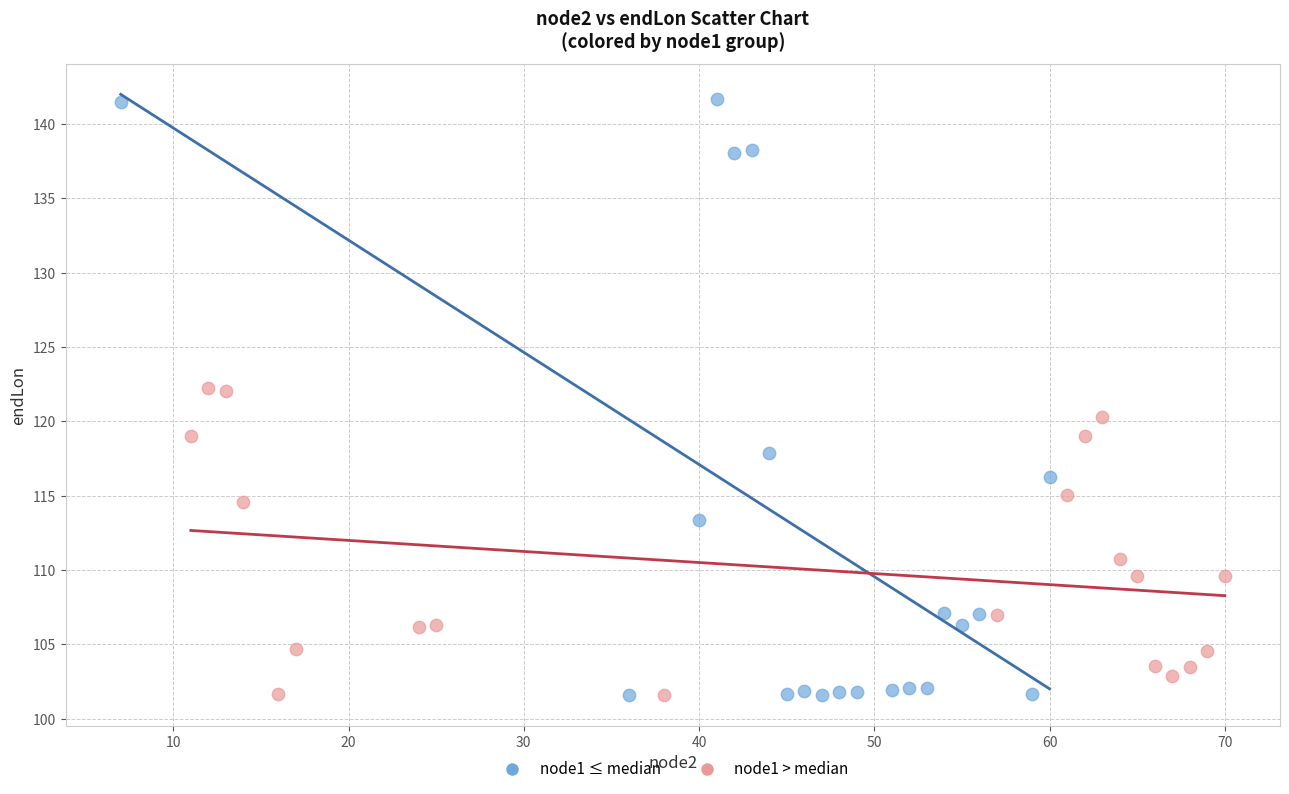

Which series contains the highest Y value?

node1 ≤ median